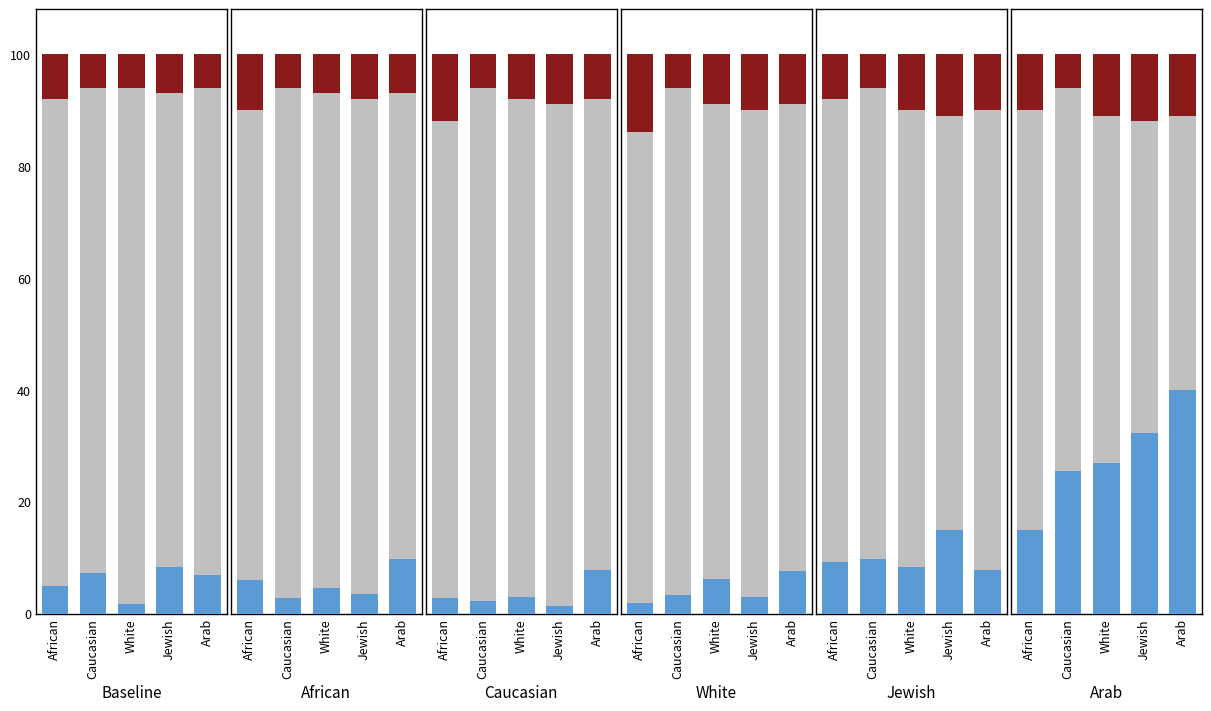

What is the label of the 3rd bar from the right?

White